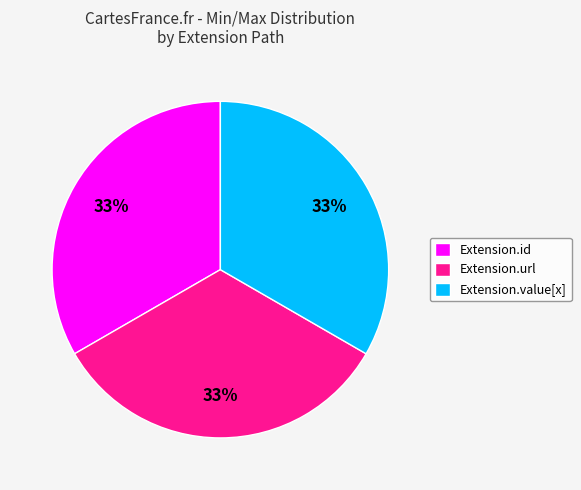

Is there any slice that represents more than half of the pie?

No